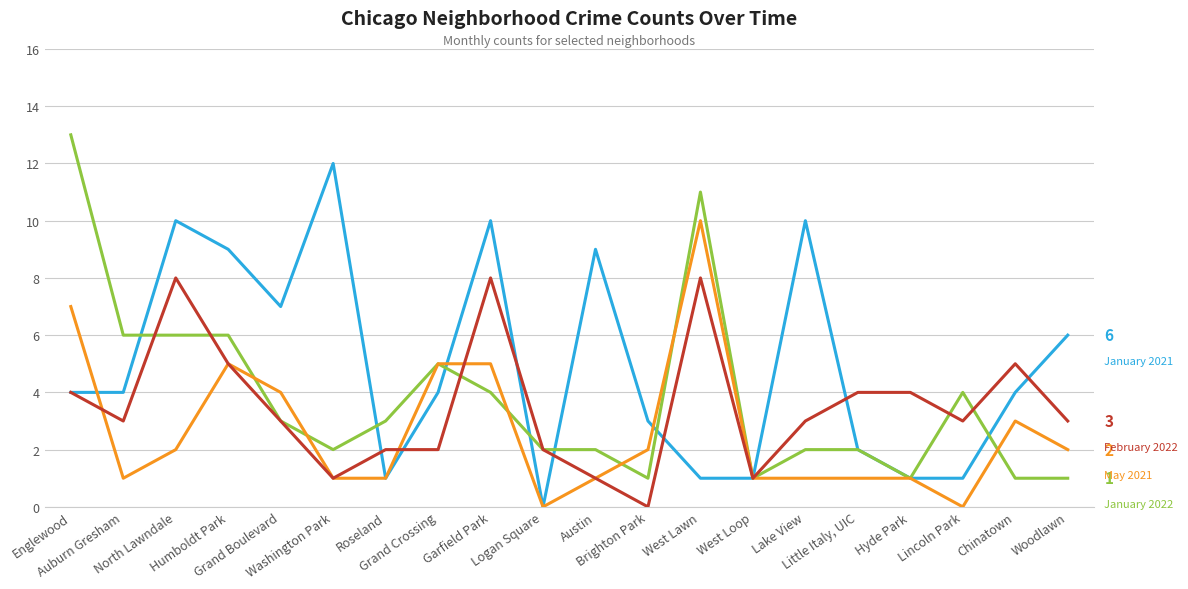

What is the greatest value displayed?

13